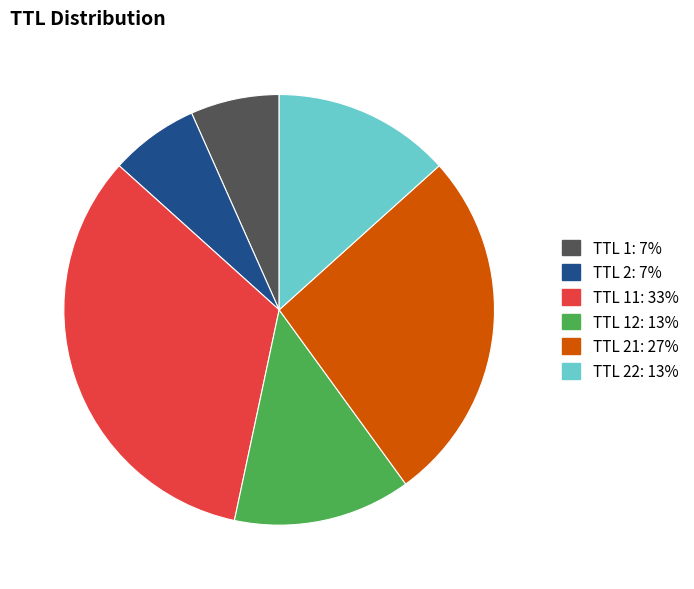

Does any single category account for the majority?

No